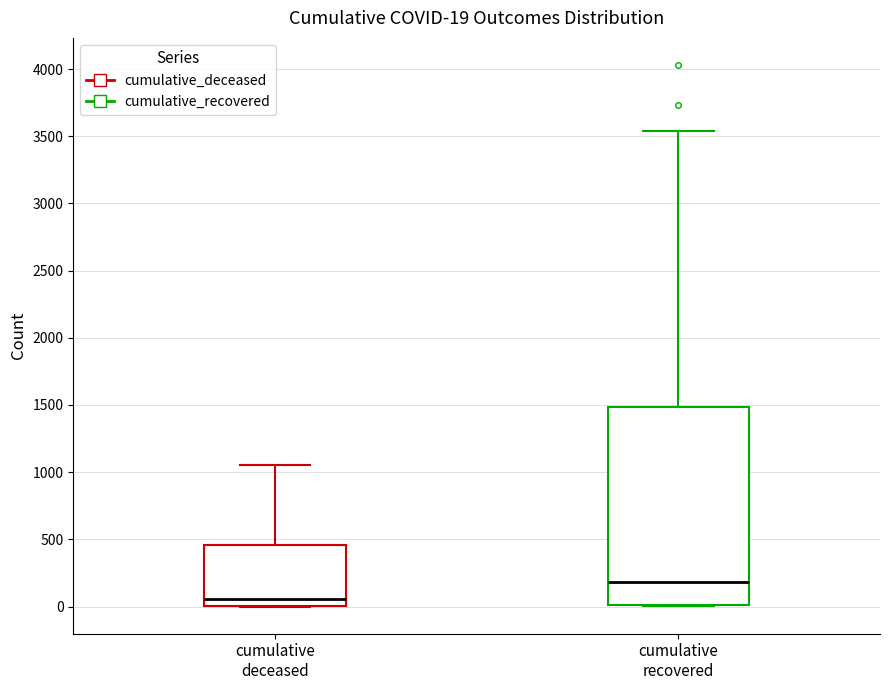

Which box is the tallest, from its lower edge to its upper edge?

cumulative recovered